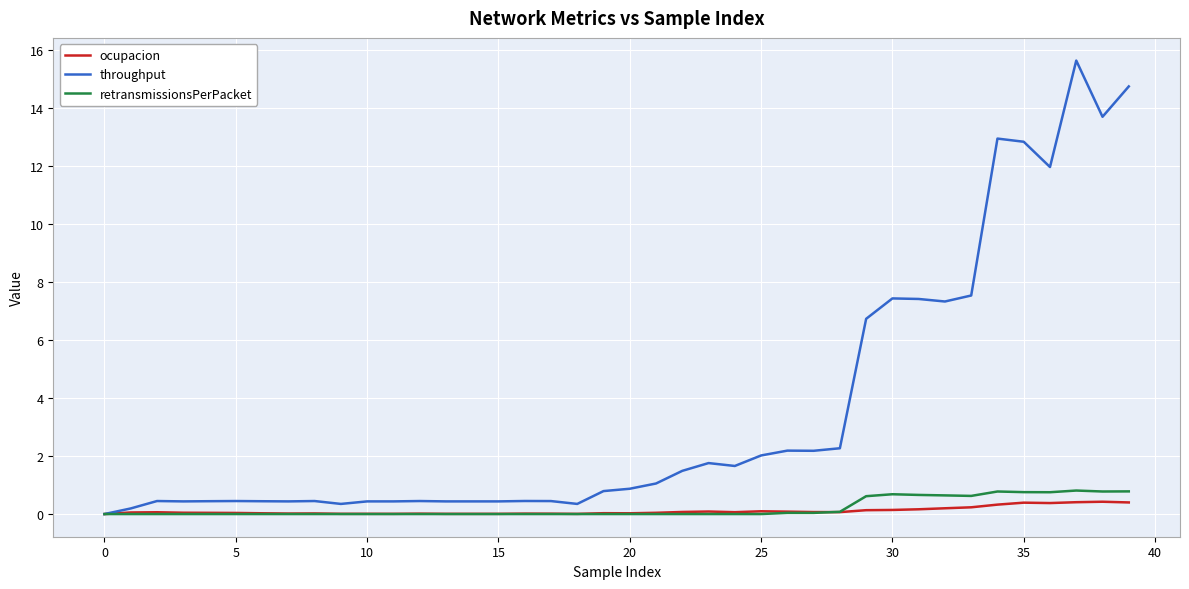

True or false: ocupacion has more than 0 interior local peaks.

True